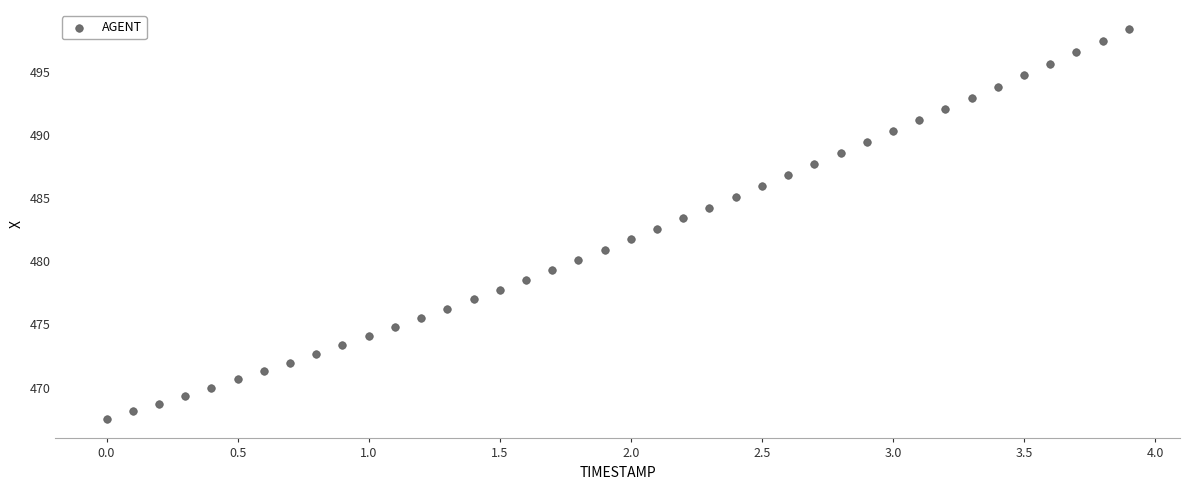

What is the range of Y values (max minus min)?

30.8